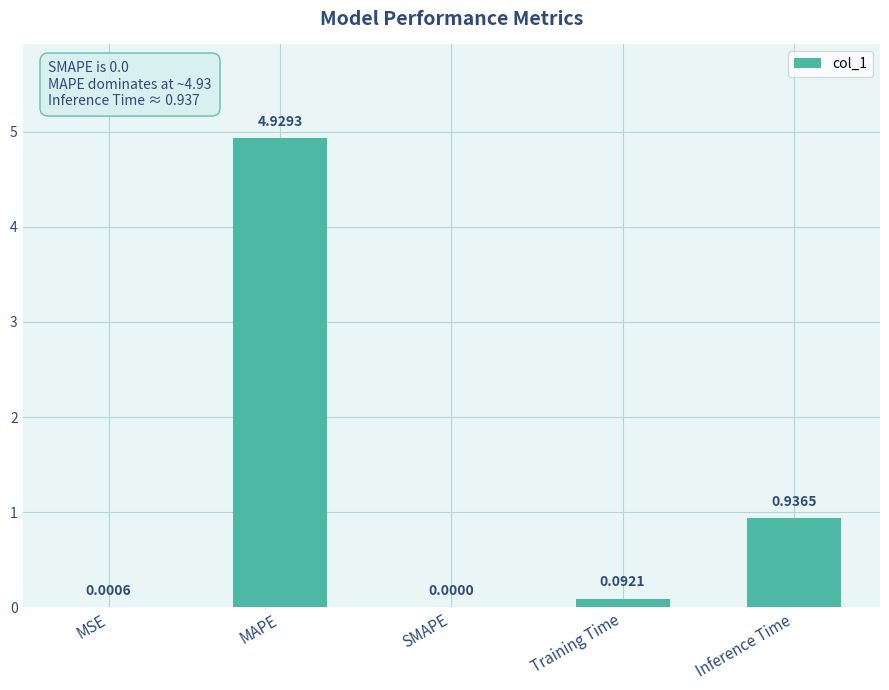

How many data points does each series have?

5